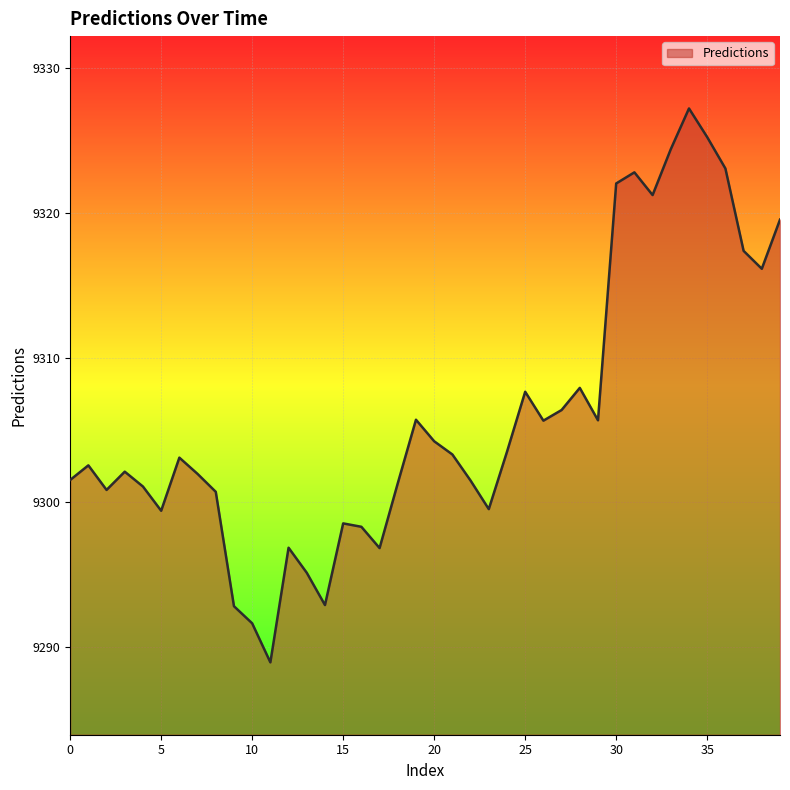

What is the maximum value shown in the chart?

9327.2